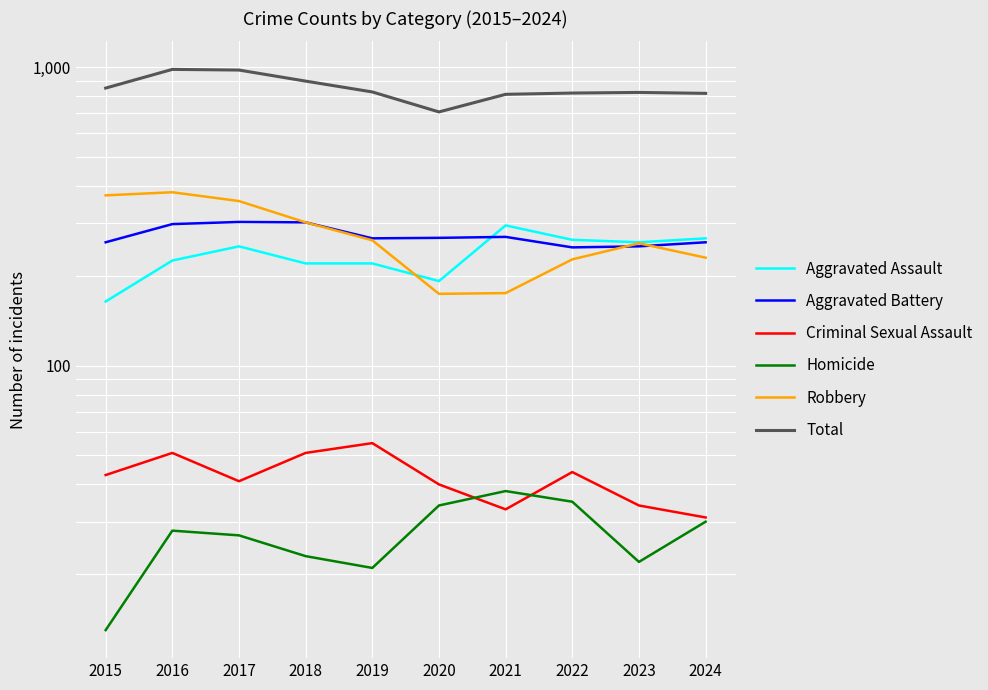

What is the difference between the second highest and minimum values in the Aggravated Assault series?

103